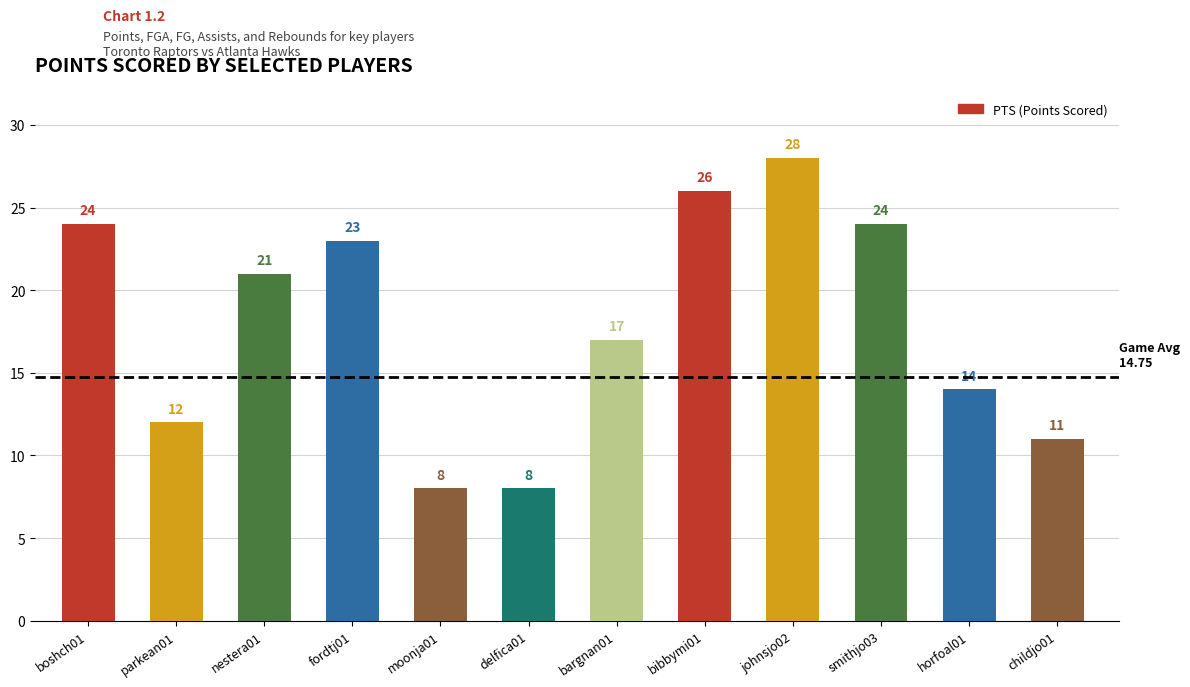

The chart shows a value of 26 at bibbymi01. True or false?

True